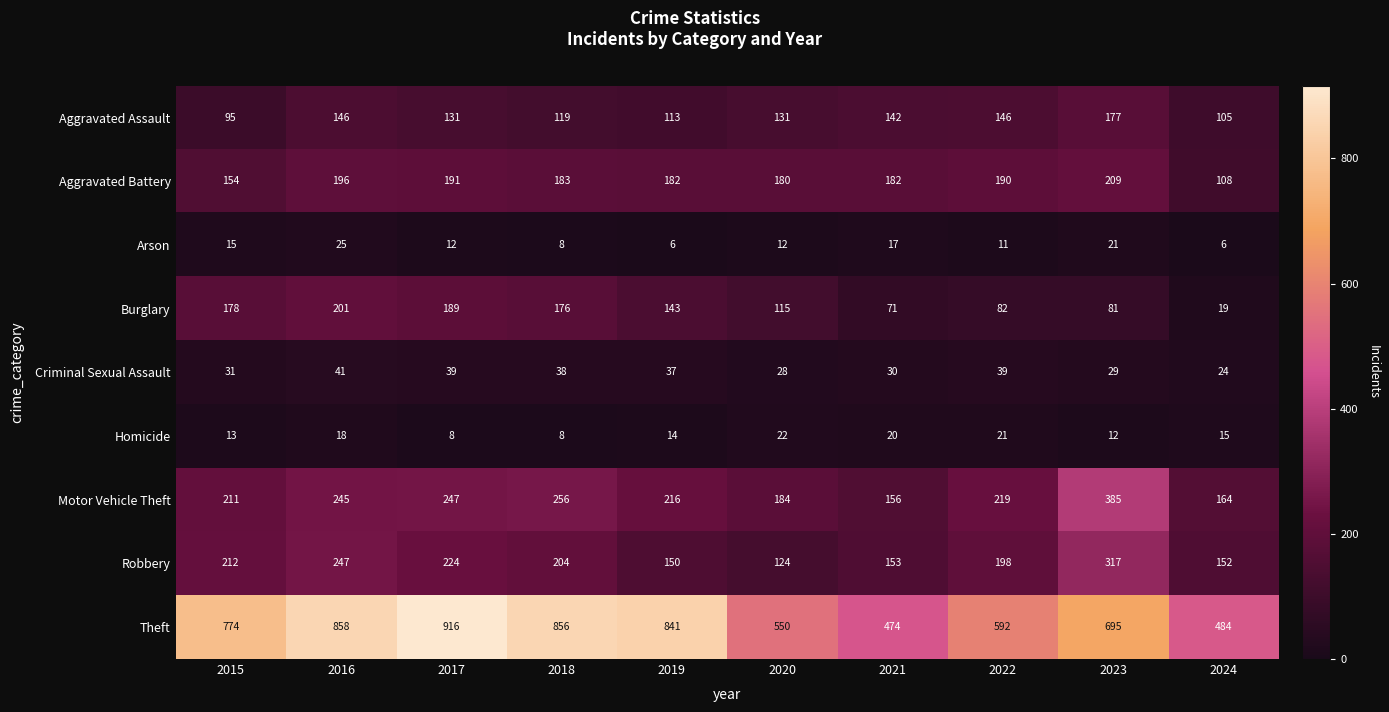

How many data points does each series have?

10